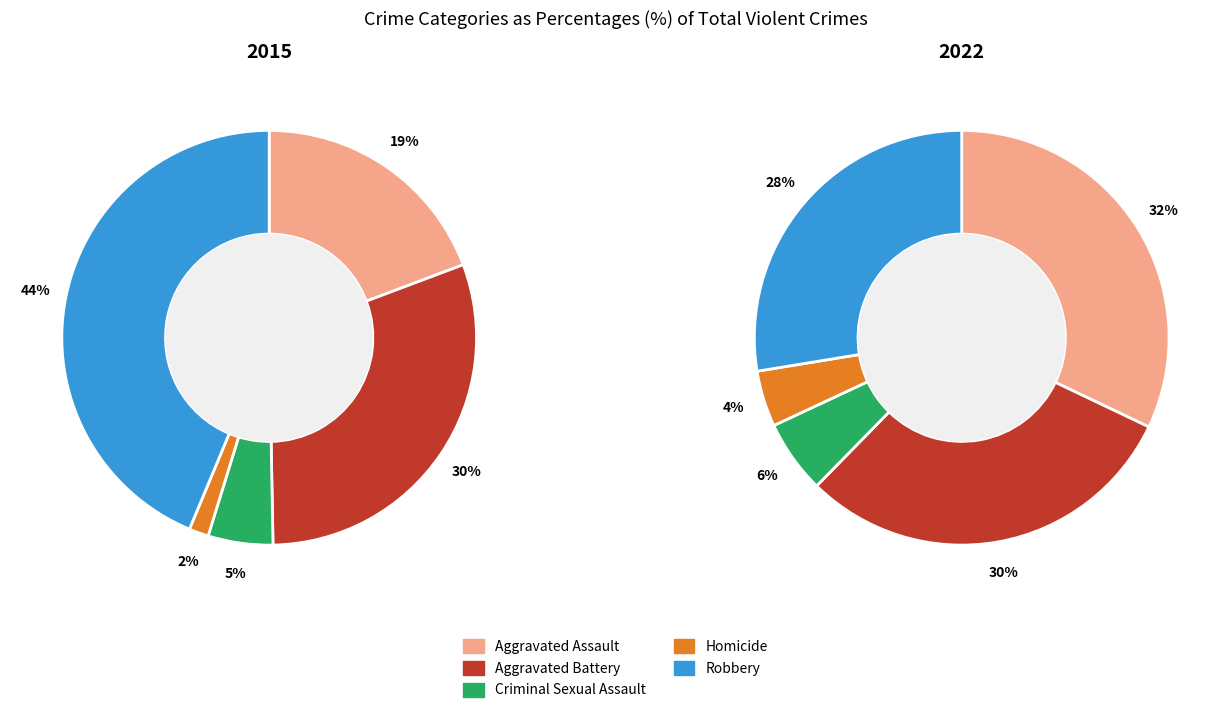

What percentage is the Aggravated Assault slice, to the nearest percent?

32%